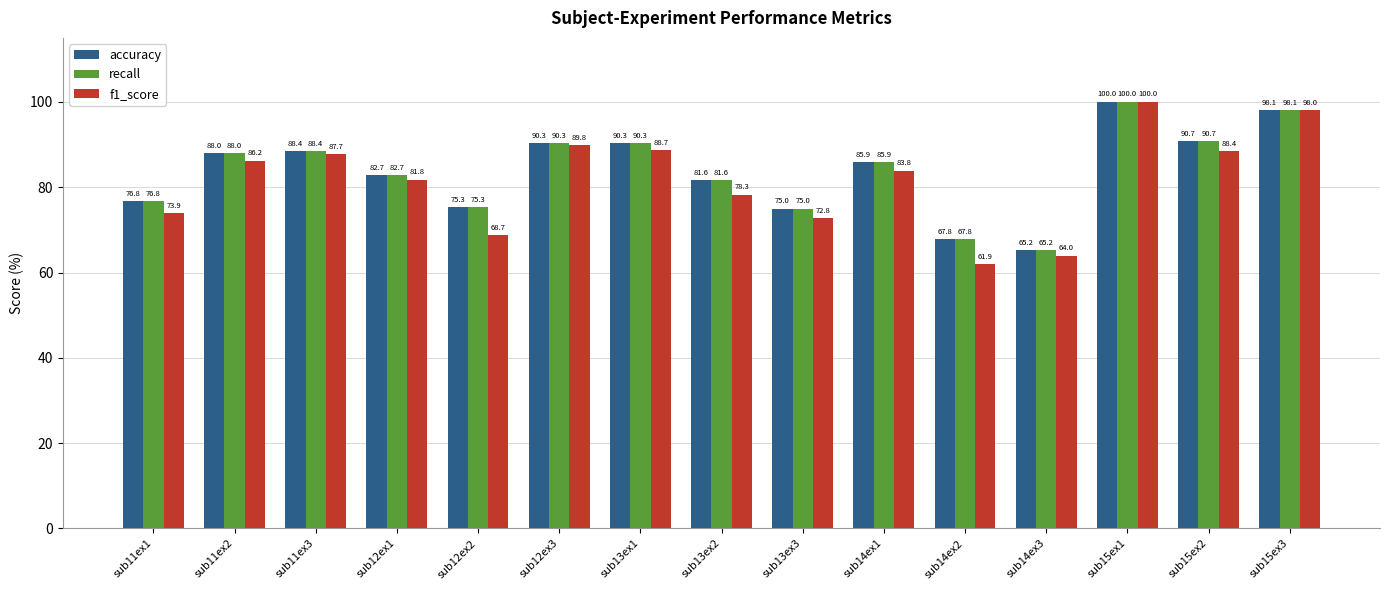

True or false: recall has a value of 43.7 at sub14ex2.

False